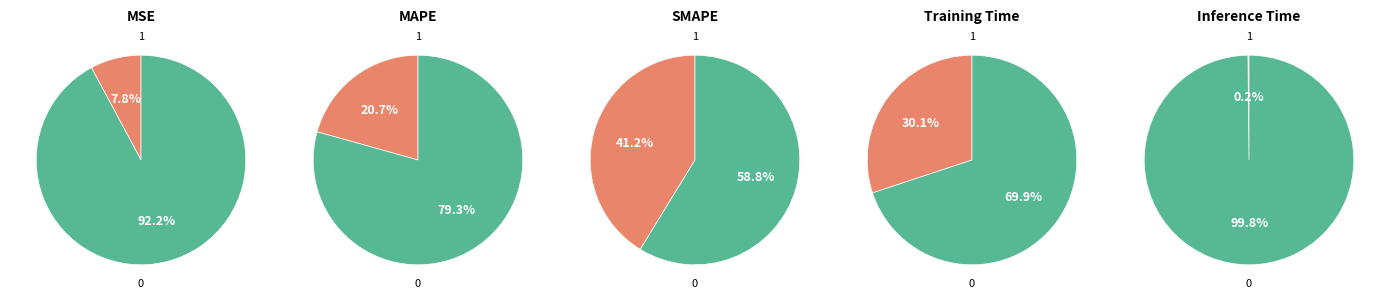

To the nearest percent, what is the average slice percentage?

20%